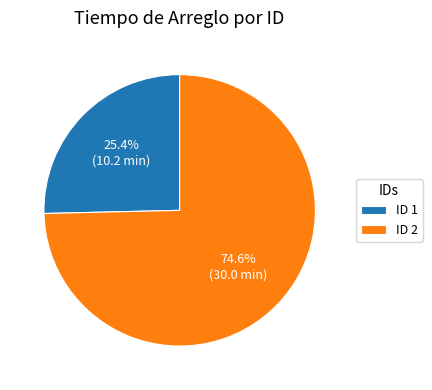

Which category accounts for the majority?

ID 2